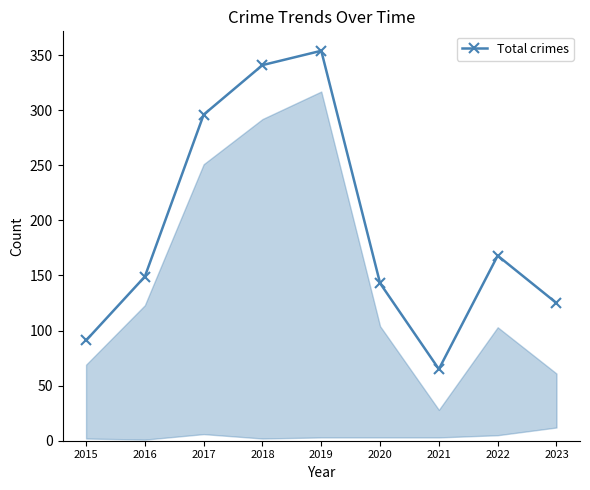

What is the difference between the second highest and minimum values?

276